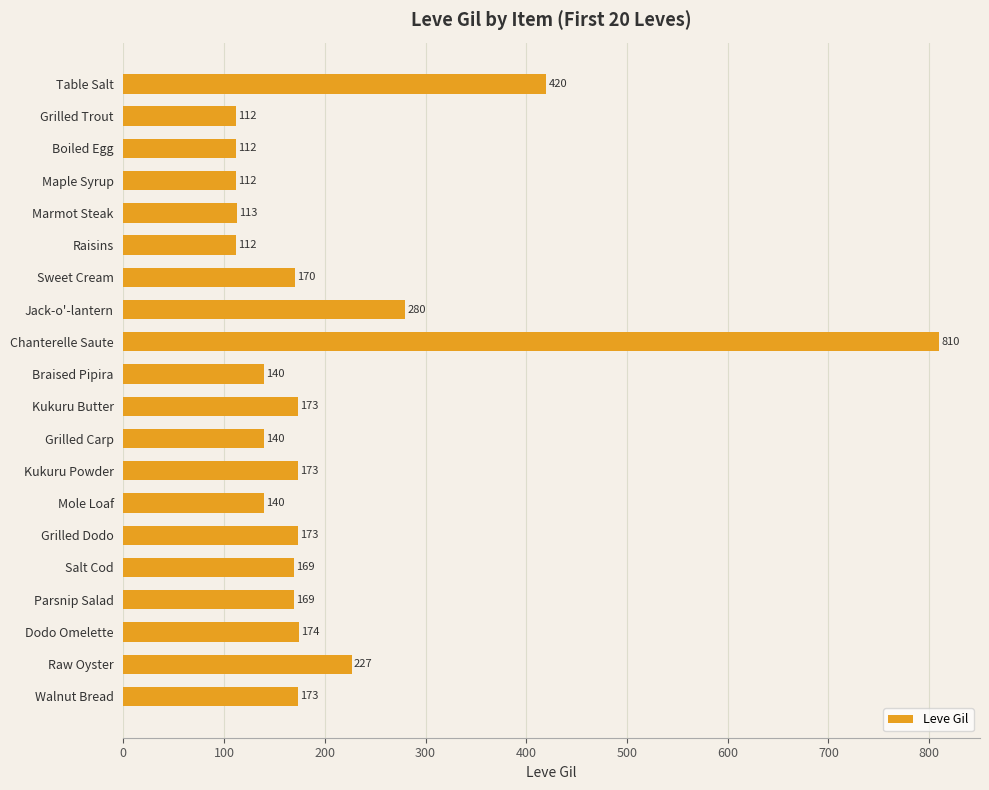

Which has a higher value, Raisins or Grilled Carp?

Grilled Carp